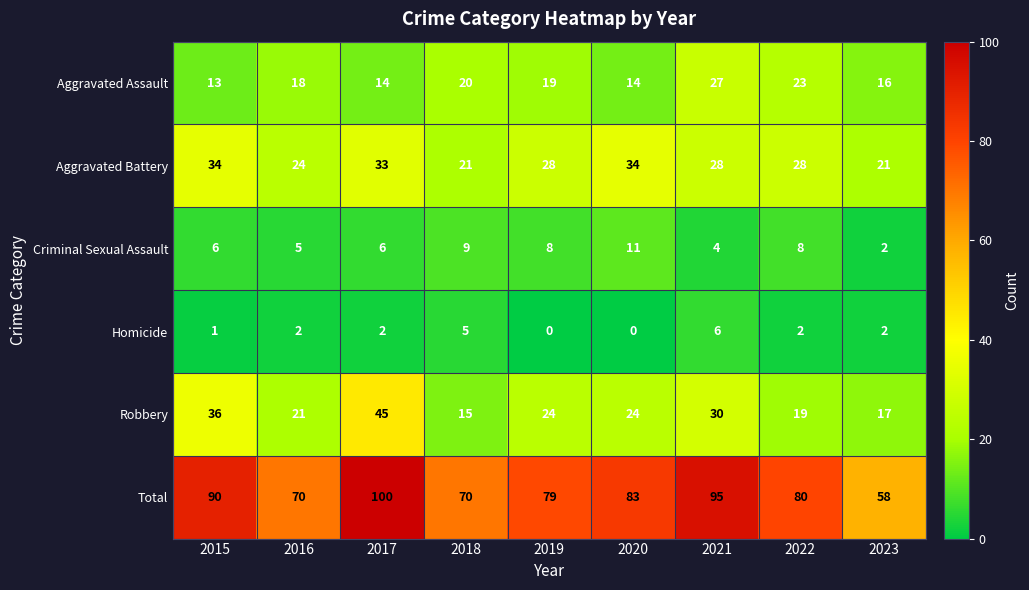

True or false: Homicide has a value of 4 at 2023.

False